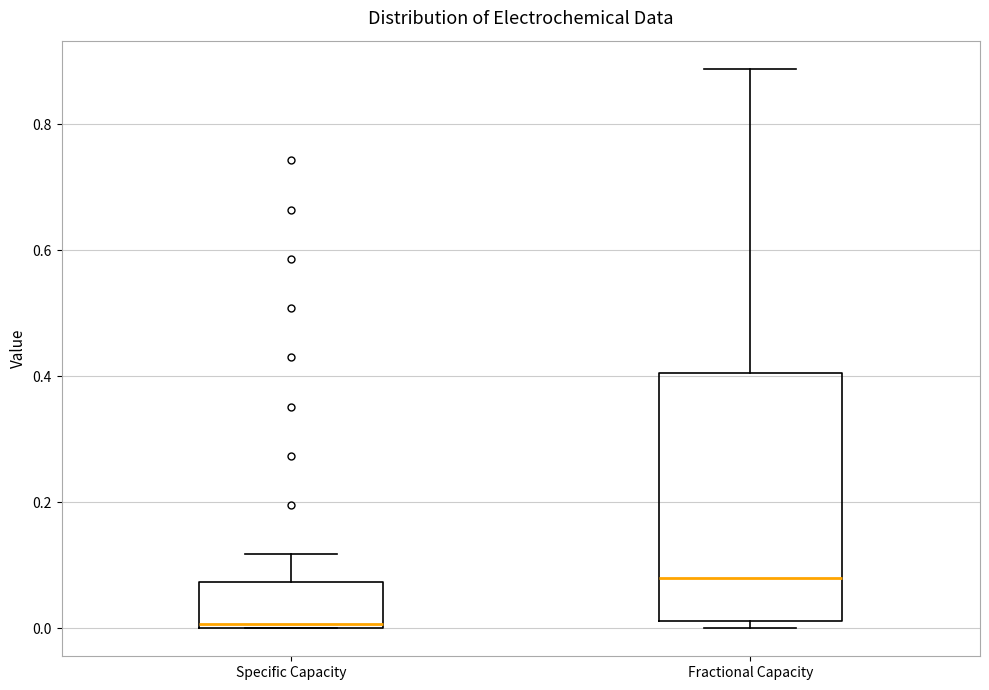

Where does the median line of the box for Fractional Capacity sit on the y-axis? The values are not printed on the chart, so give them approximately, as read against the axis.

0.08